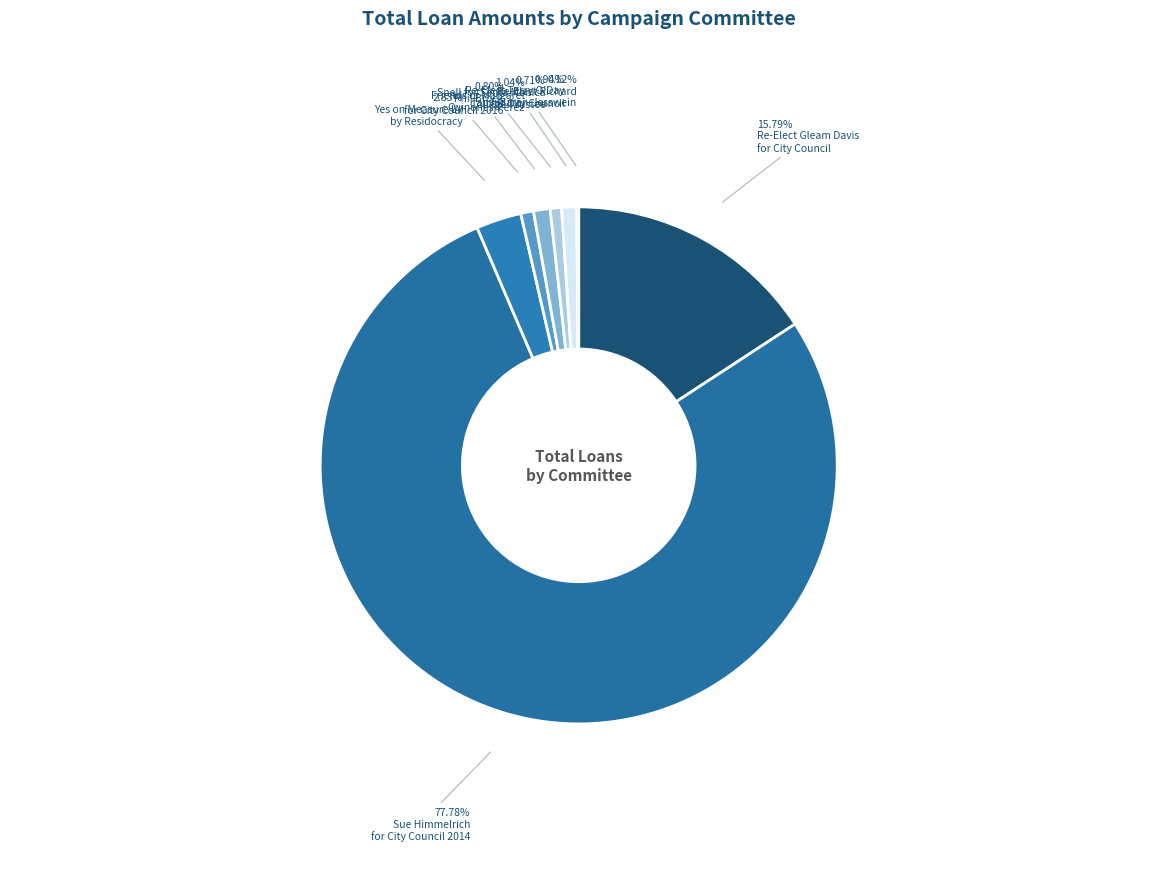

Rank the categories by value from lowest to highest.

Re-Elect Richard
Tahvildaran-Jesswein, Snell for Santa Monica
College Trustee, Phil Brock
for City Council 2016, Re-Elect Terry O'Day
for City Council, Friends of Margaret
Quinones-Perez, Yes on Measure LV
by Residocracy, Re-Elect Gleam Davis
for City Council, Sue Himmelrich
for City Council 2014